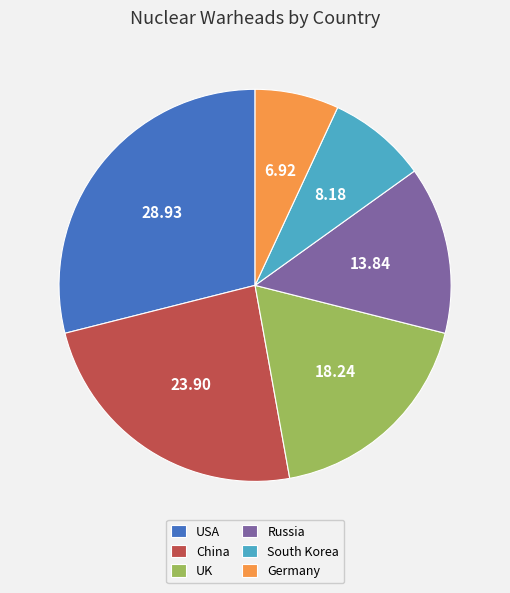

The South Korea slice represents 17% of the pie. True or false?

False